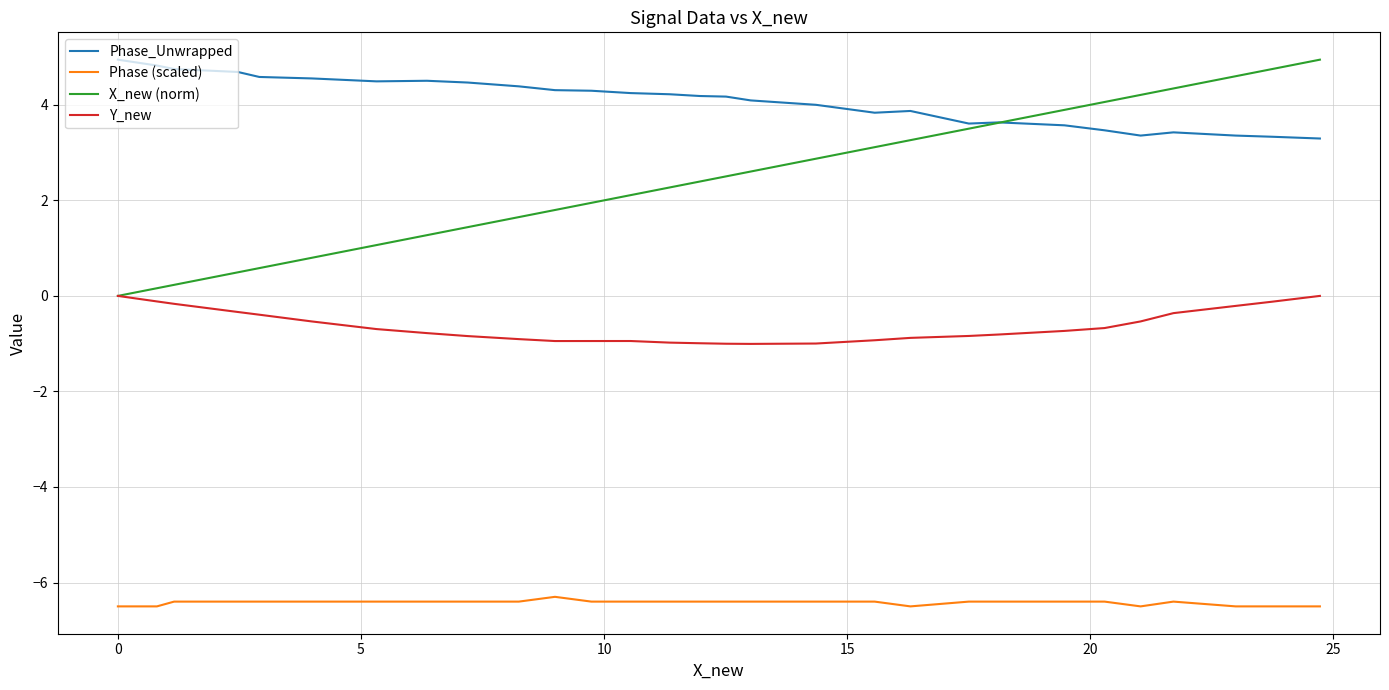

True or false: X_new (norm) and Phase (scaled) intersect in this chart.

False